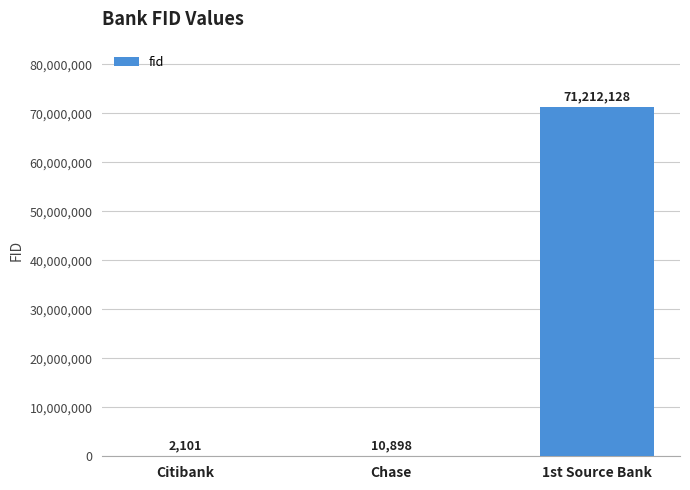

Count the number of categories in the chart.

3